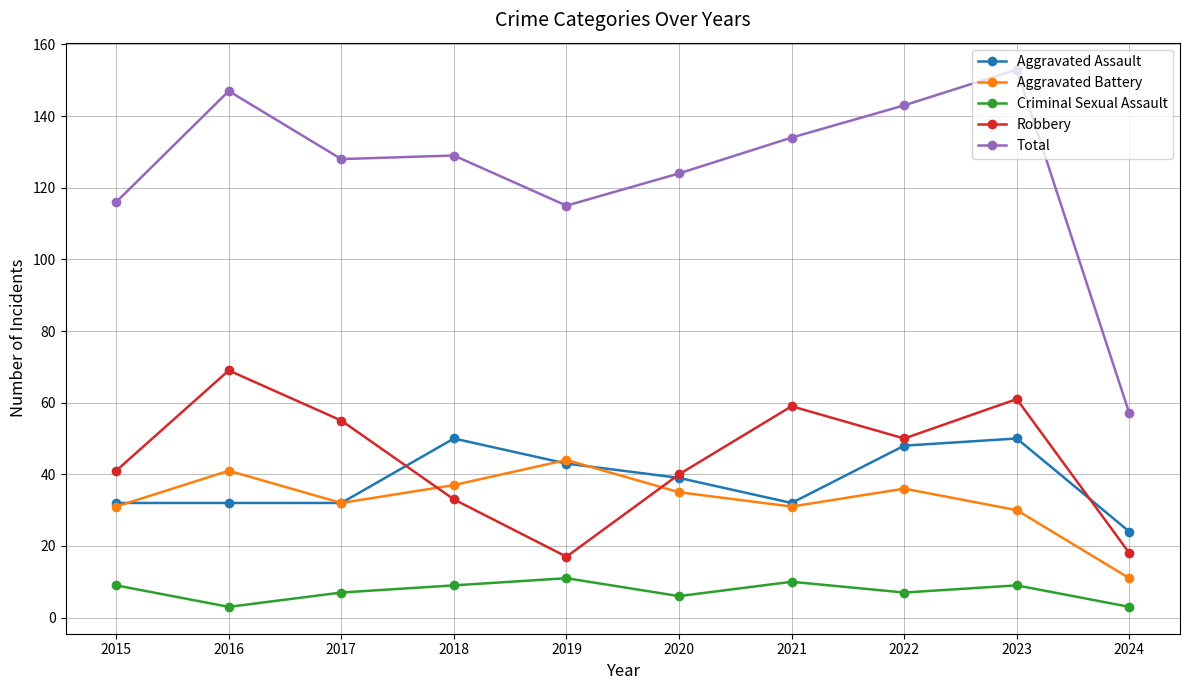

True or false: Aggravated Battery has a value of 58 at 2016.

False